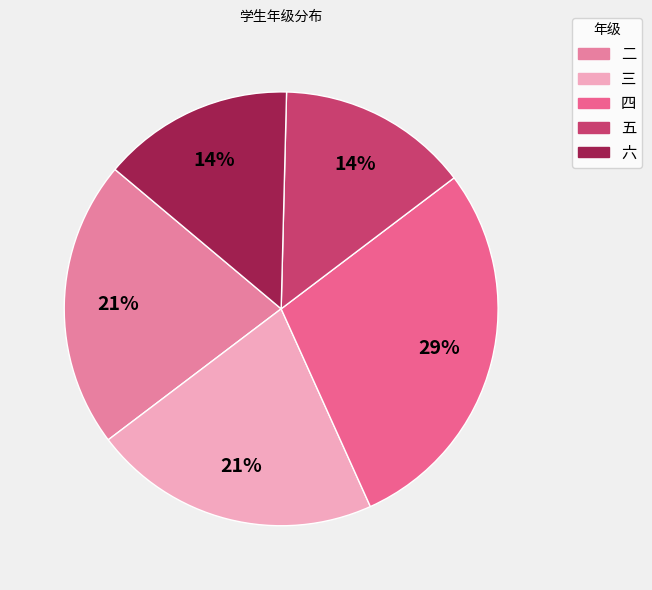

To the nearest percent, what is the difference between the largest and smallest slice percentages?

14%